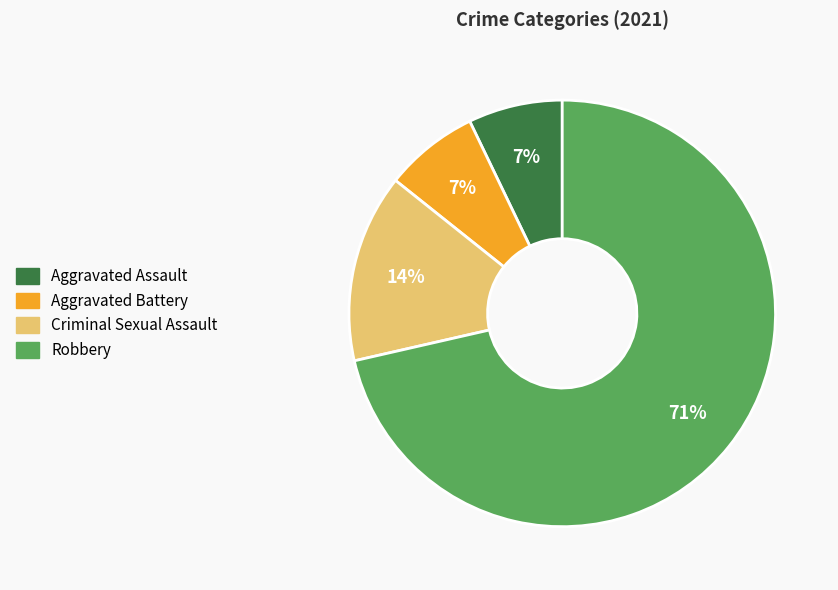

How many segments does this pie chart have?

4